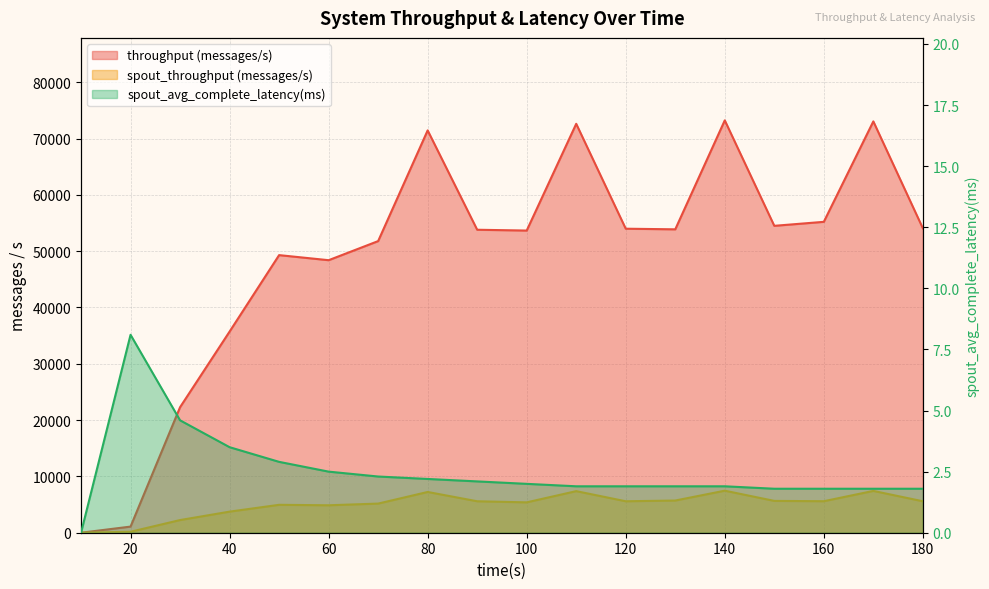

Reading right to left, what are all the values shown in this chart?

throughput (messages/s): 54064.0	73045.0	55209.0	54500.0	73228.0	53878.0	53988.0	72617.0	53660.0	53803.0	71447.0	51788.0	48396.0	49297.0	35721.0	22293.0	1088.0	0.0
spout_throughput (messages/s): 5586.0	7425.0	5596.0	5652.0	7465.0	5716.0	5587.0	7384.0	5393.0	5586.0	7237.0	5174.0	4874.0	4956.0	3745.0	2250.0	171.0	0.0
spout_avg_complete_latency(ms): 1.8	1.8	1.8	1.8	1.9	1.9	1.9	1.9	2.0	2.1	2.2	2.3	2.5	2.9	3.5	4.6	8.1	0.0